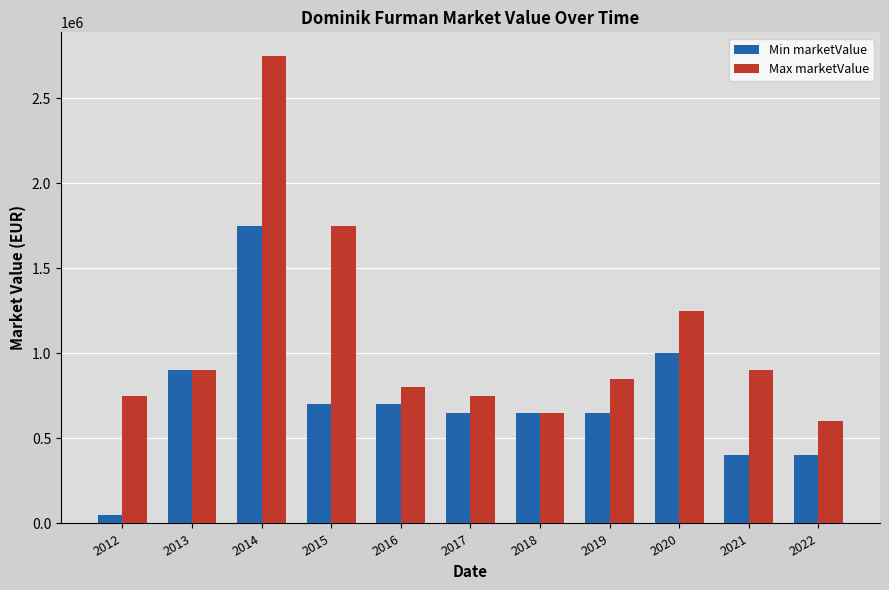

What are all the series names shown in the legend?

Min marketValue, Max marketValue